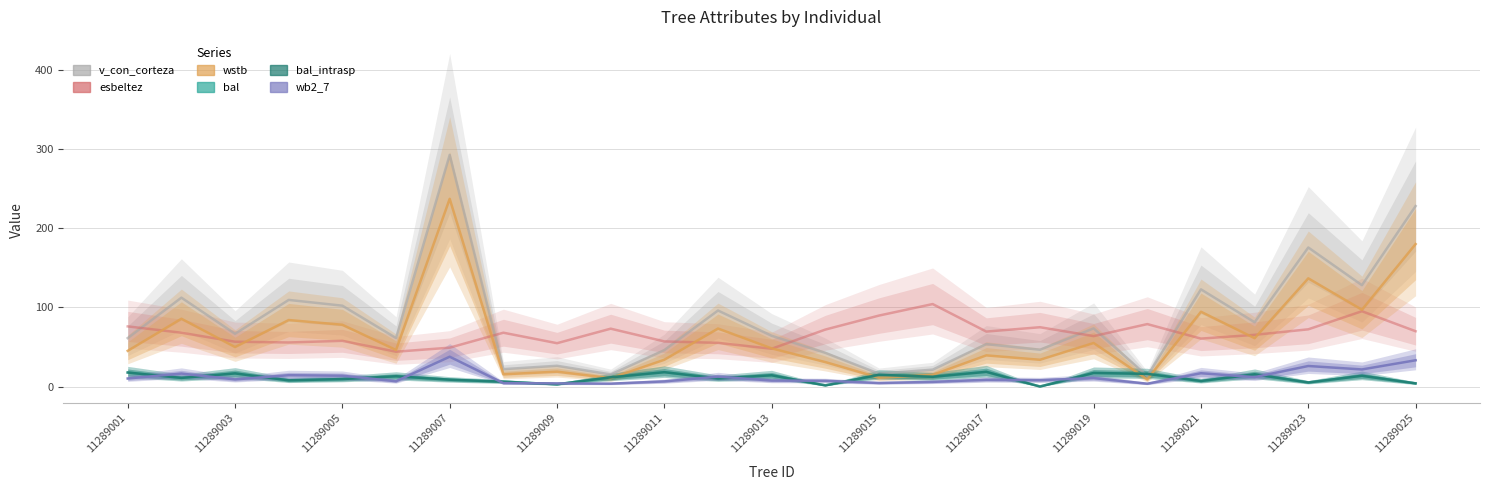

How many lines are shown in the chart?

6